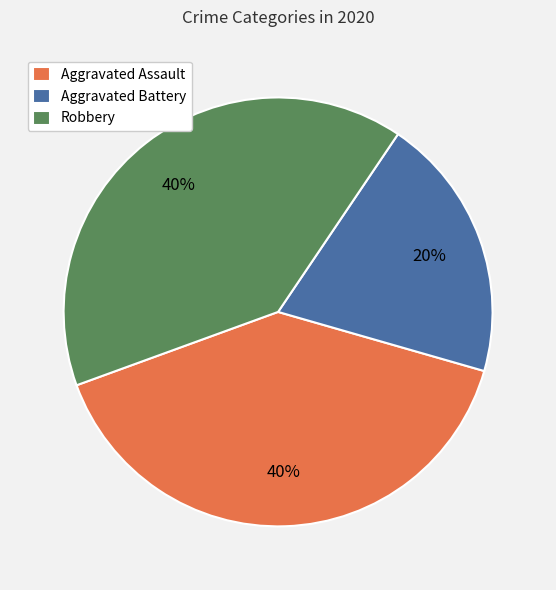

Combined, do Aggravated Battery and Aggravated Assault account for over 50%?

Yes